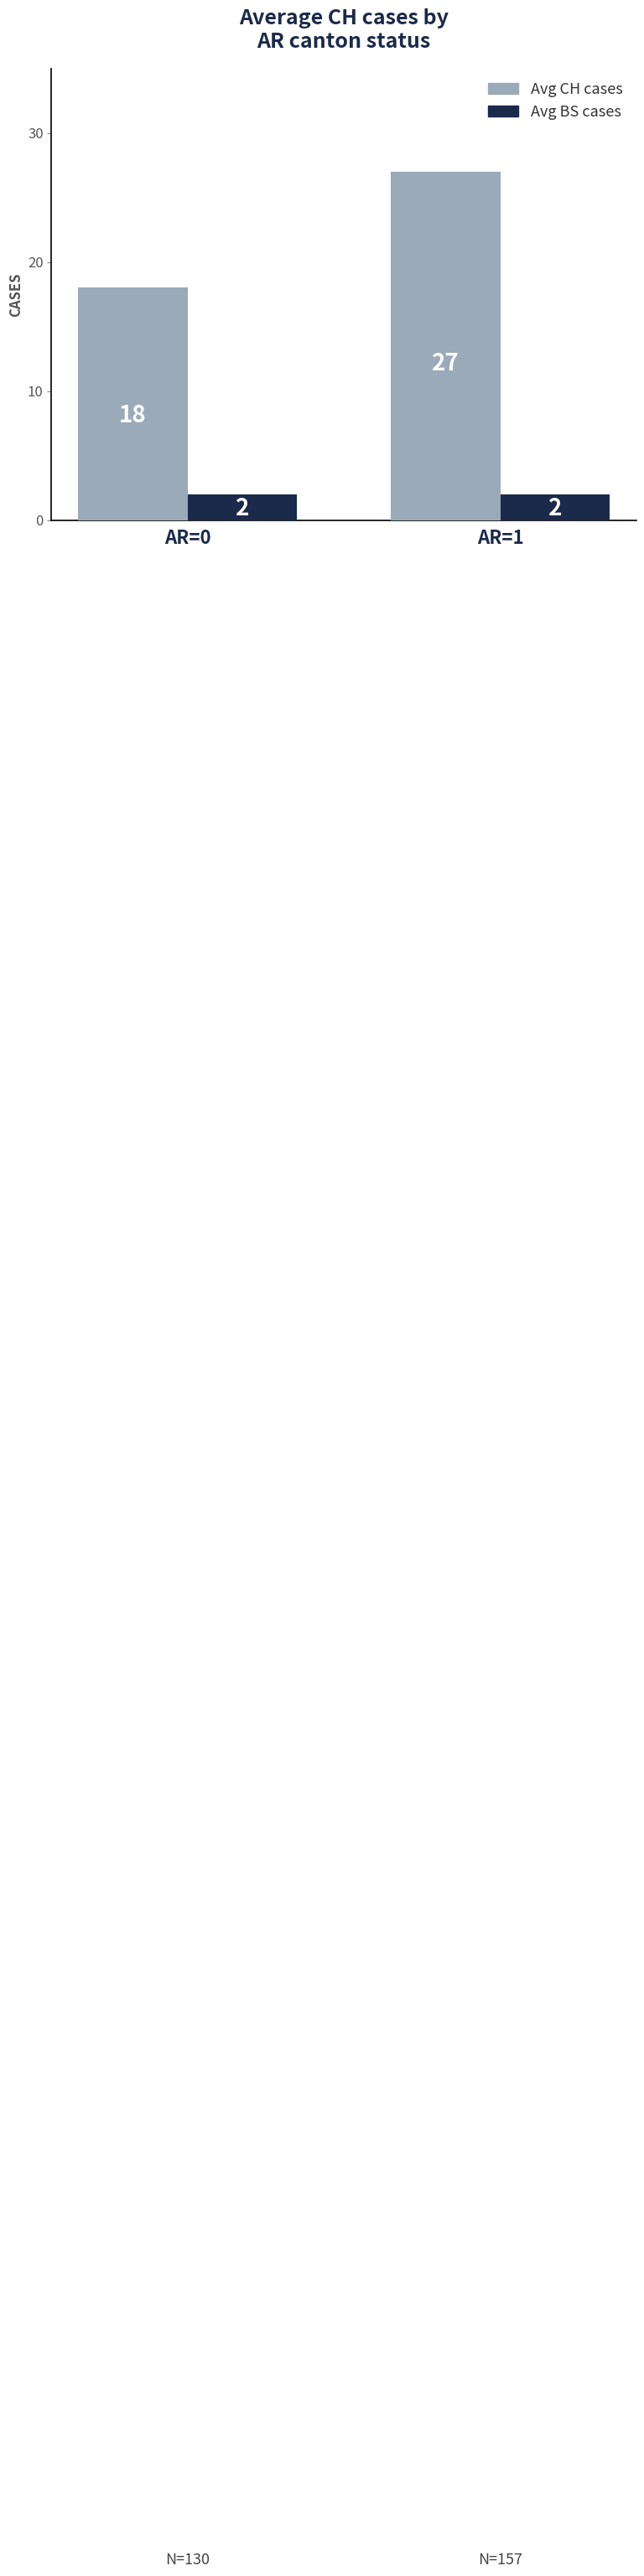

How many data points does each series have?

2